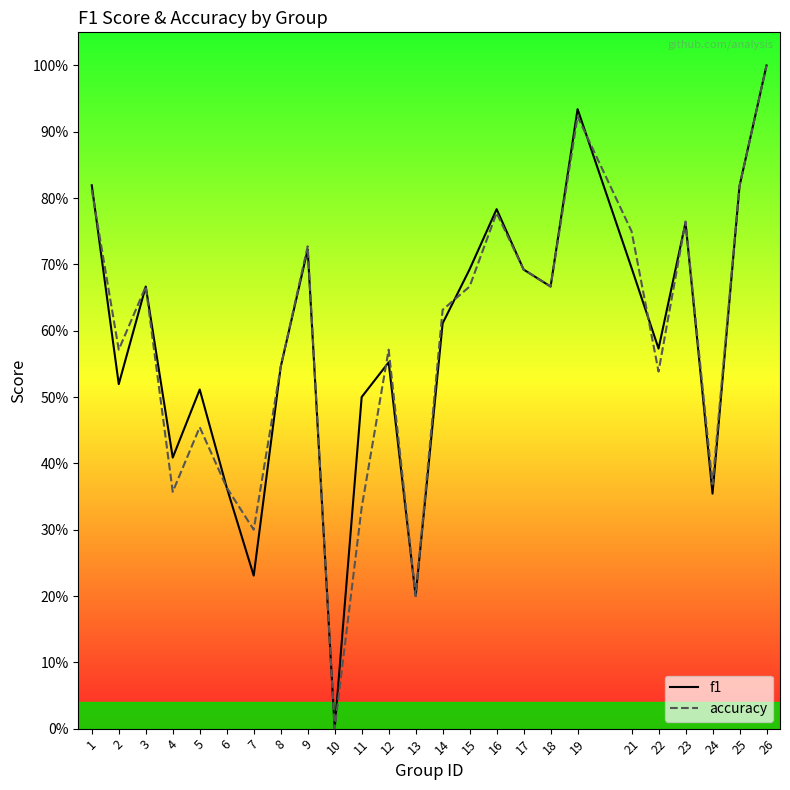

What is the difference between the maximum and minimum values in the accuracy series?

1.0